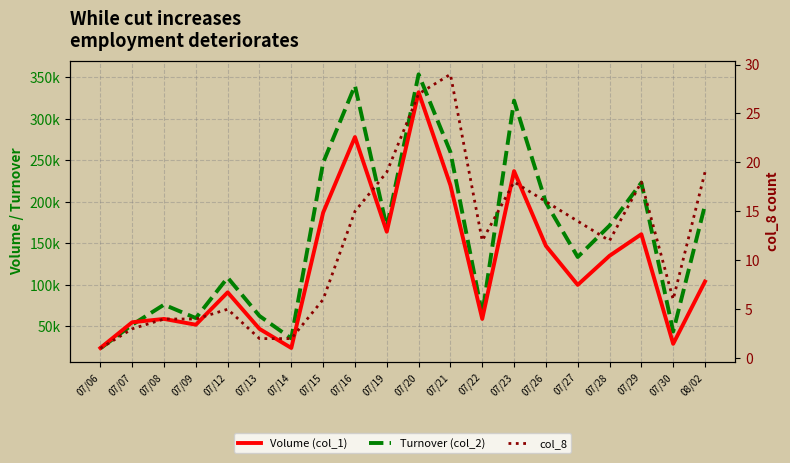

Is it true that col_8 equals 5 at 07/07?

False